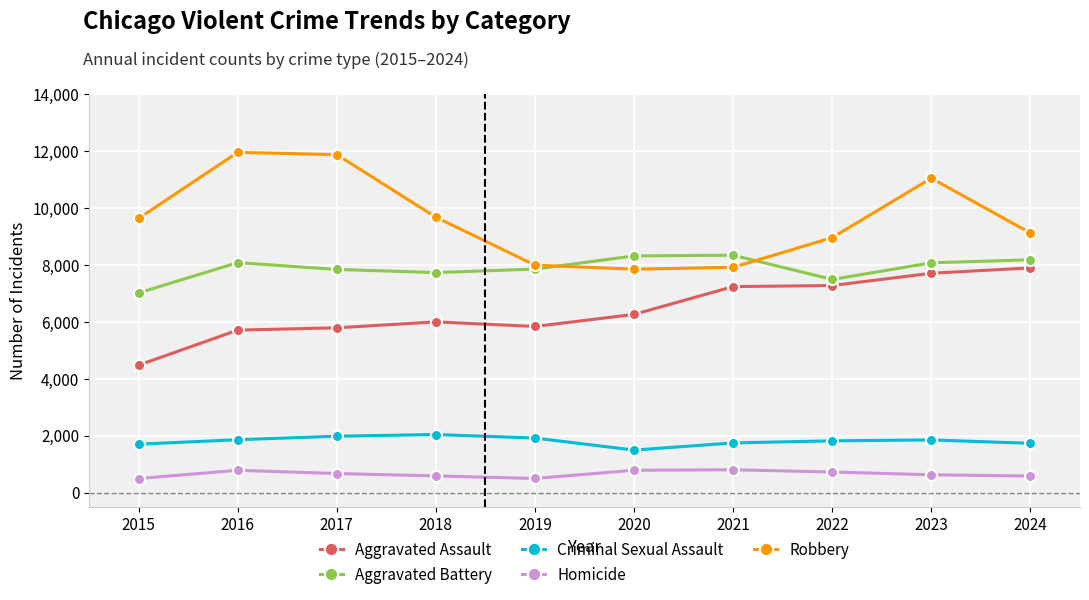

True or false: Criminal Sexual Assault and Aggravated Assault cross at least once.

False